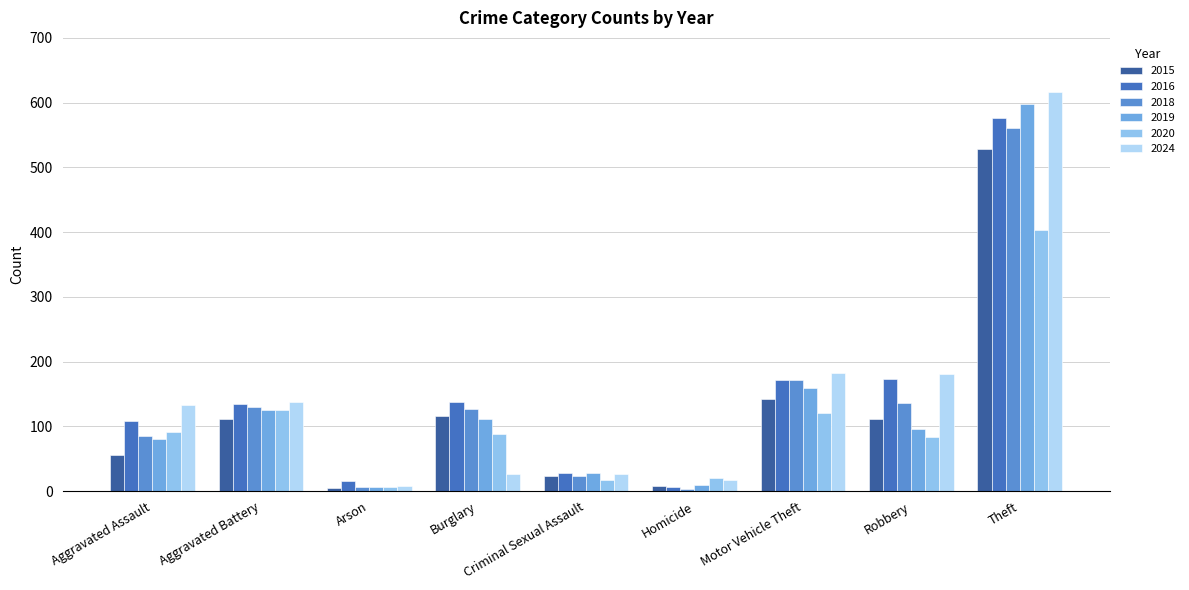

What is the difference between the maximum and minimum values in the 2020 series?

398